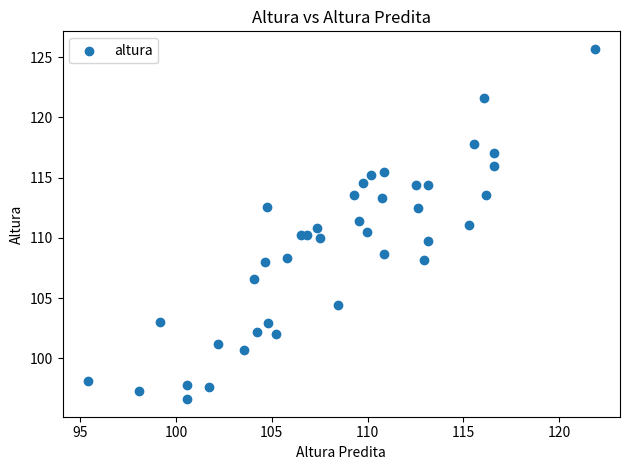

What is the range of X values (max minus min)?

26.4